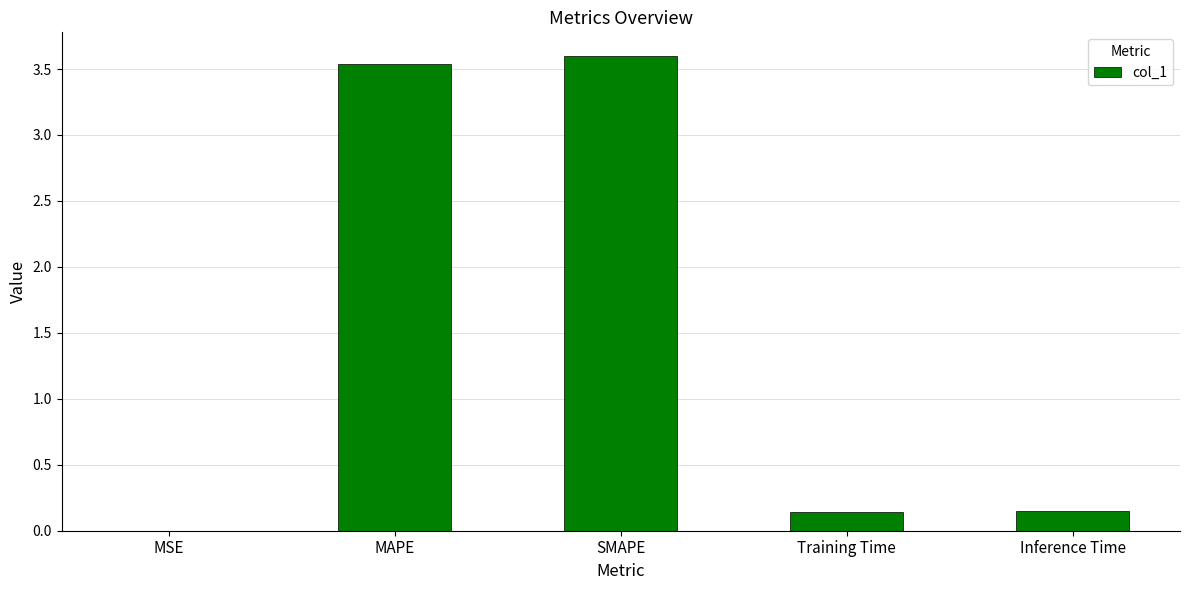

What is the ratio of the value at MAPE to the value at SMAPE?

1.0